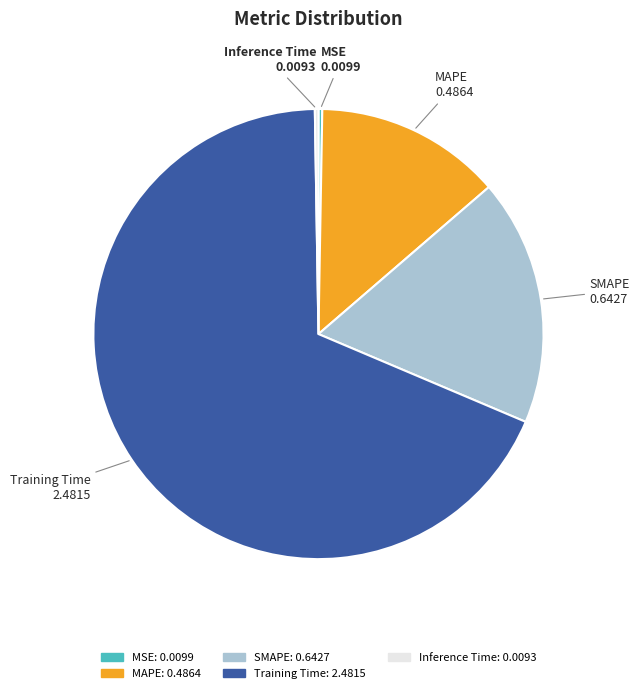

Is it true that SMAPE is 29% of the pie?

False